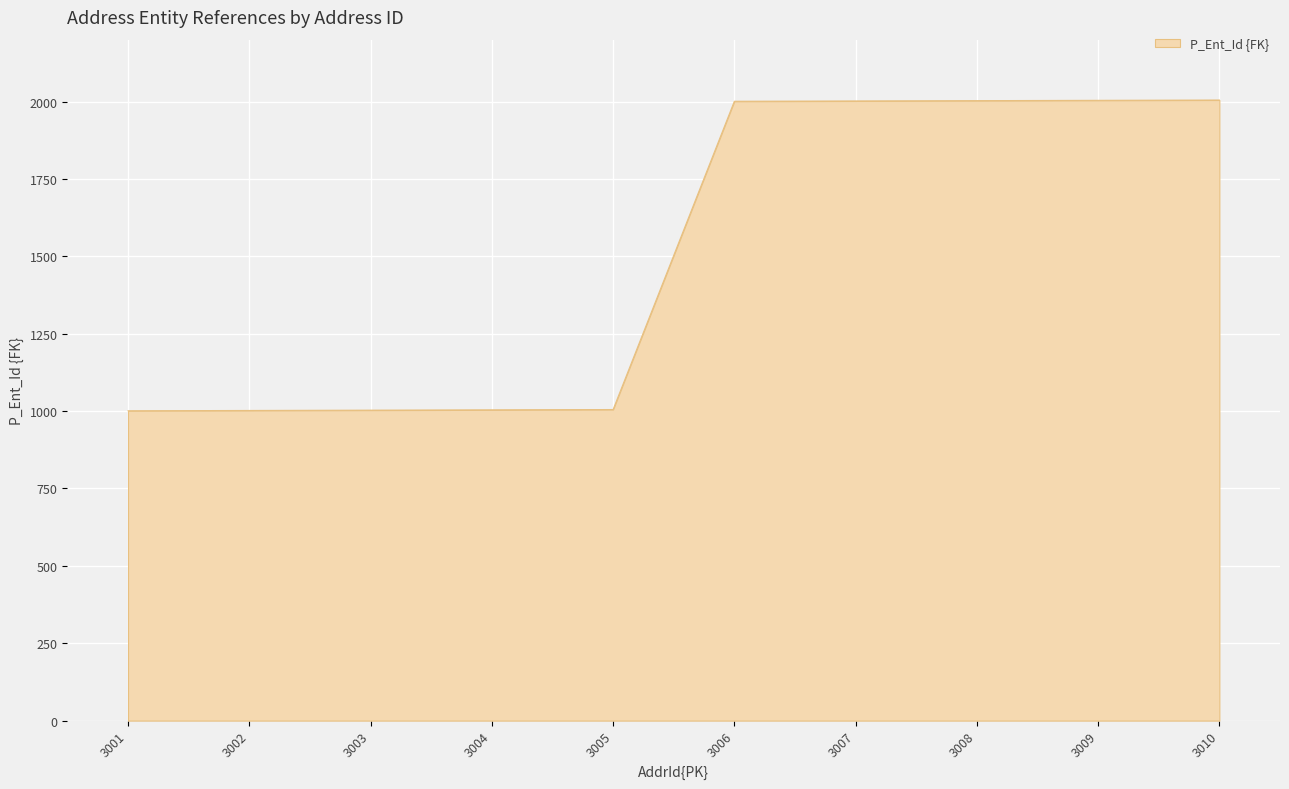

What is the greatest value displayed?

2005